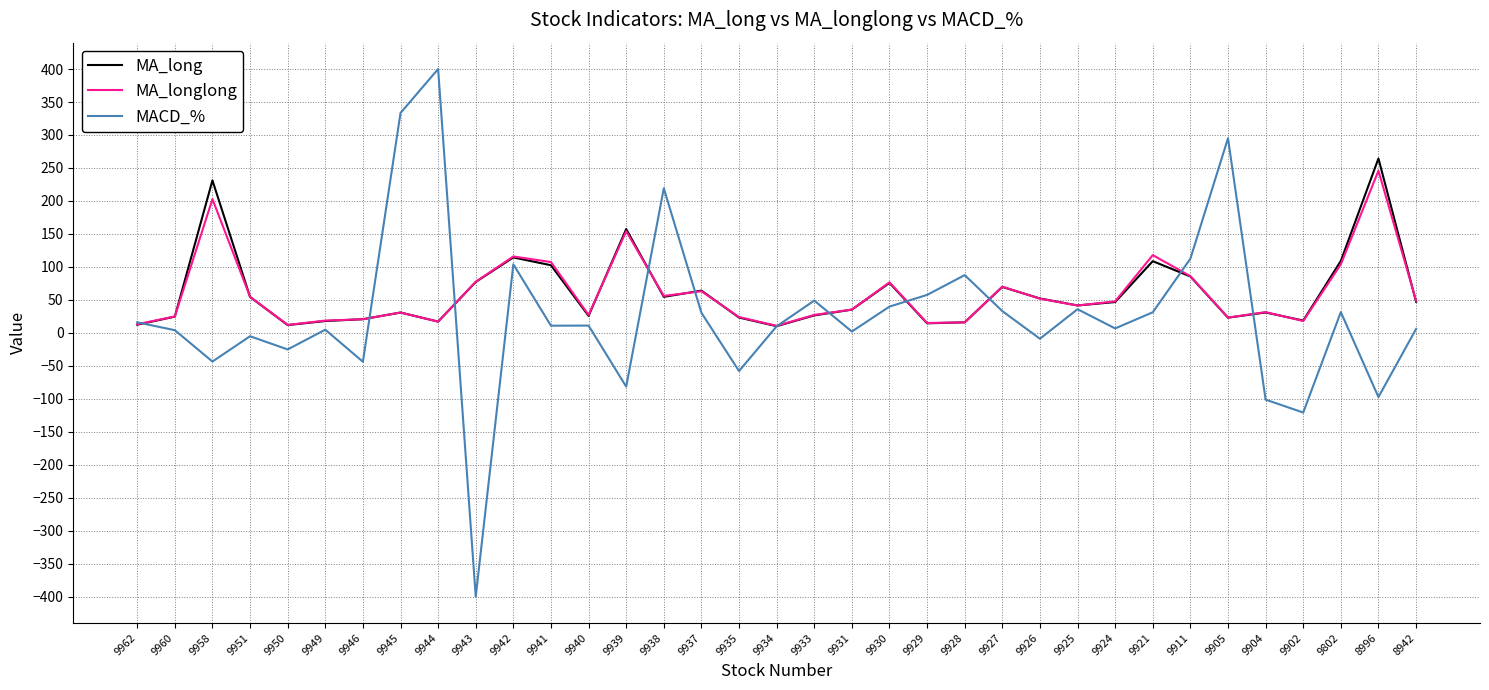

List the series in order of their peak value, highest first.

MACD_%, MA_long, MA_longlong